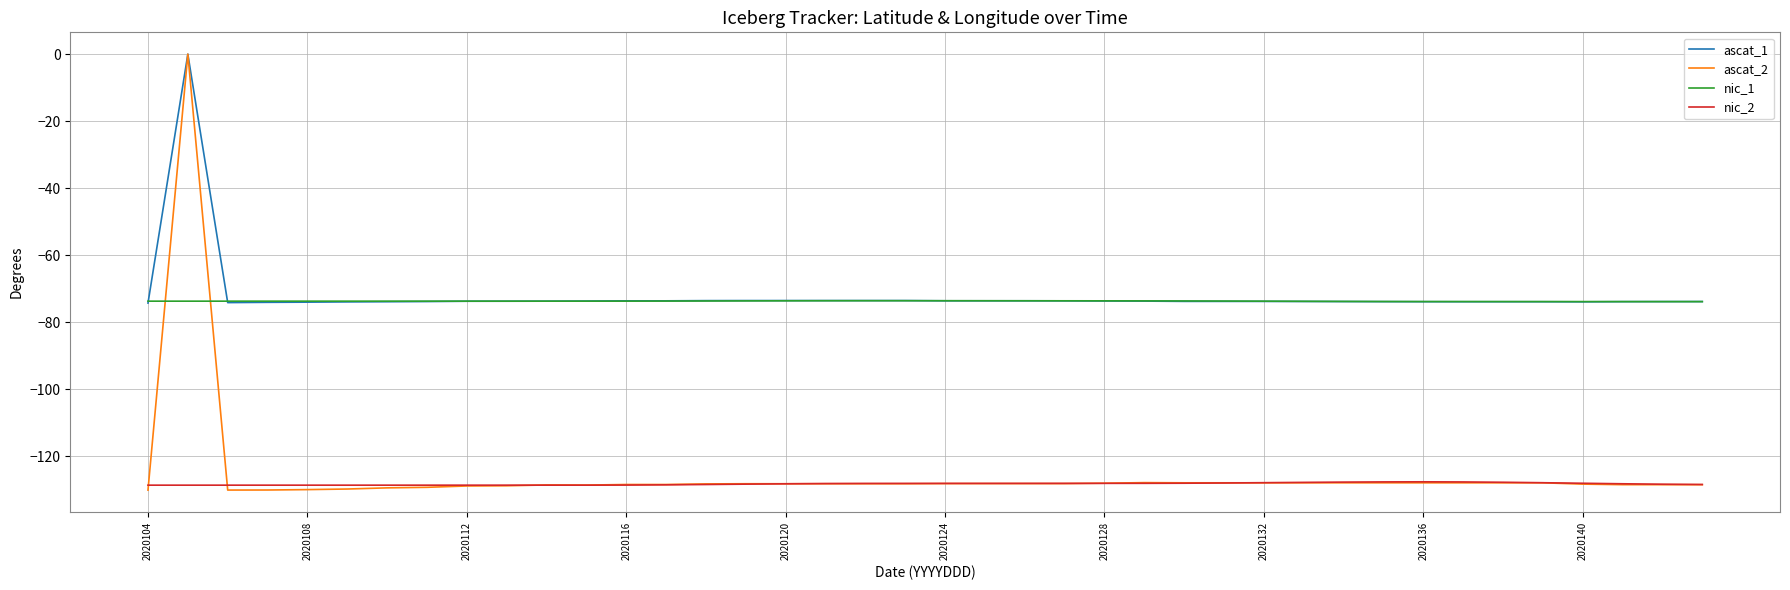

True or false: nic_2 and ascat_2 cross at least once.

True